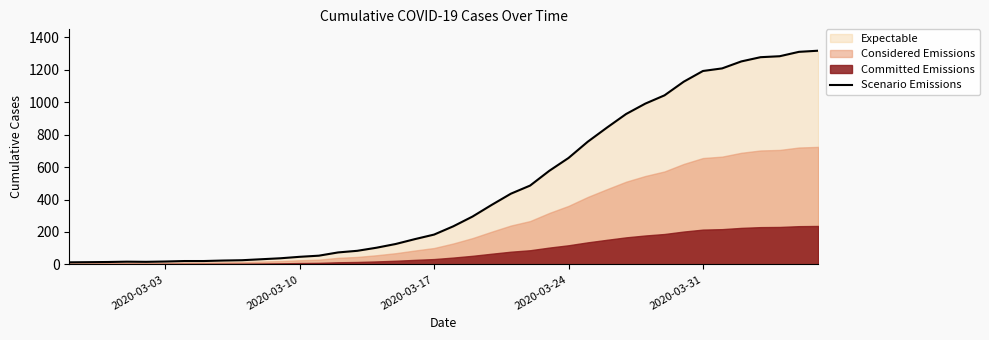

What is the maximum value for Scenario Emissions?

1317